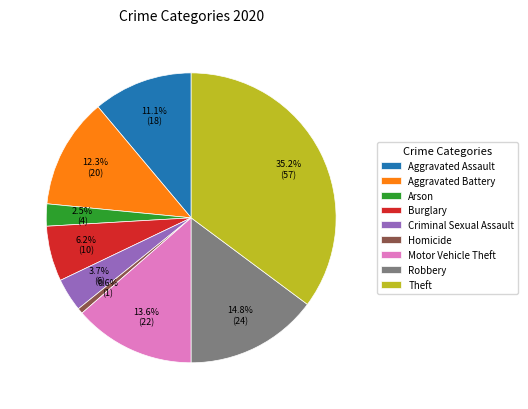

To the nearest percent, what is the average slice percentage?

11%